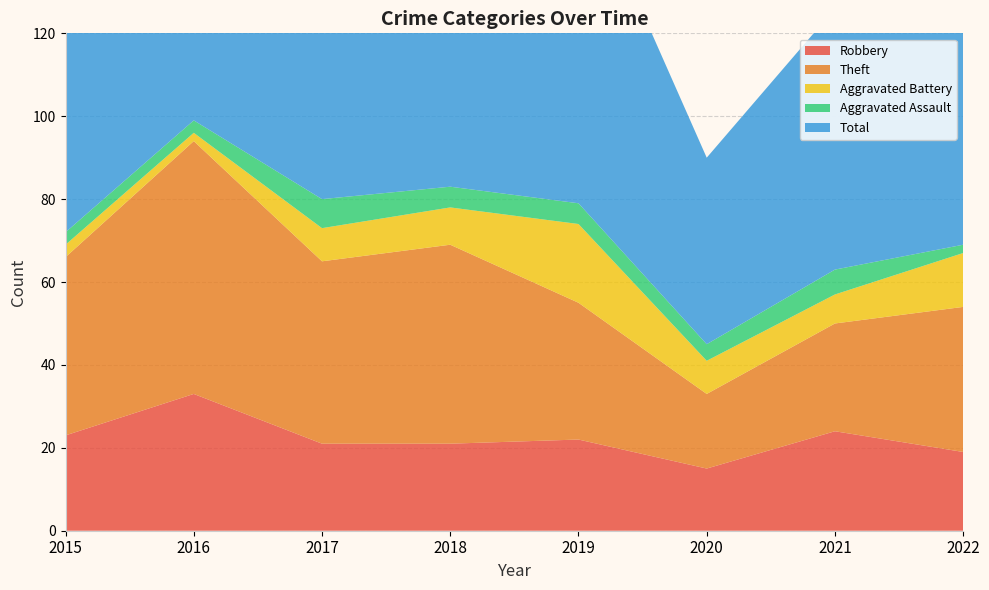

Reading left to right, list all the values displayed in this chart.

Robbery: 23	33	21	21	22	15	24	19
Theft: 43	61	44	48	33	18	26	35
Aggravated Battery: 3	2	8	9	19	8	7	13
Aggravated Assault: 3	3	7	5	5	4	6	2
Total: 72	99	80	85	81	45	63	71